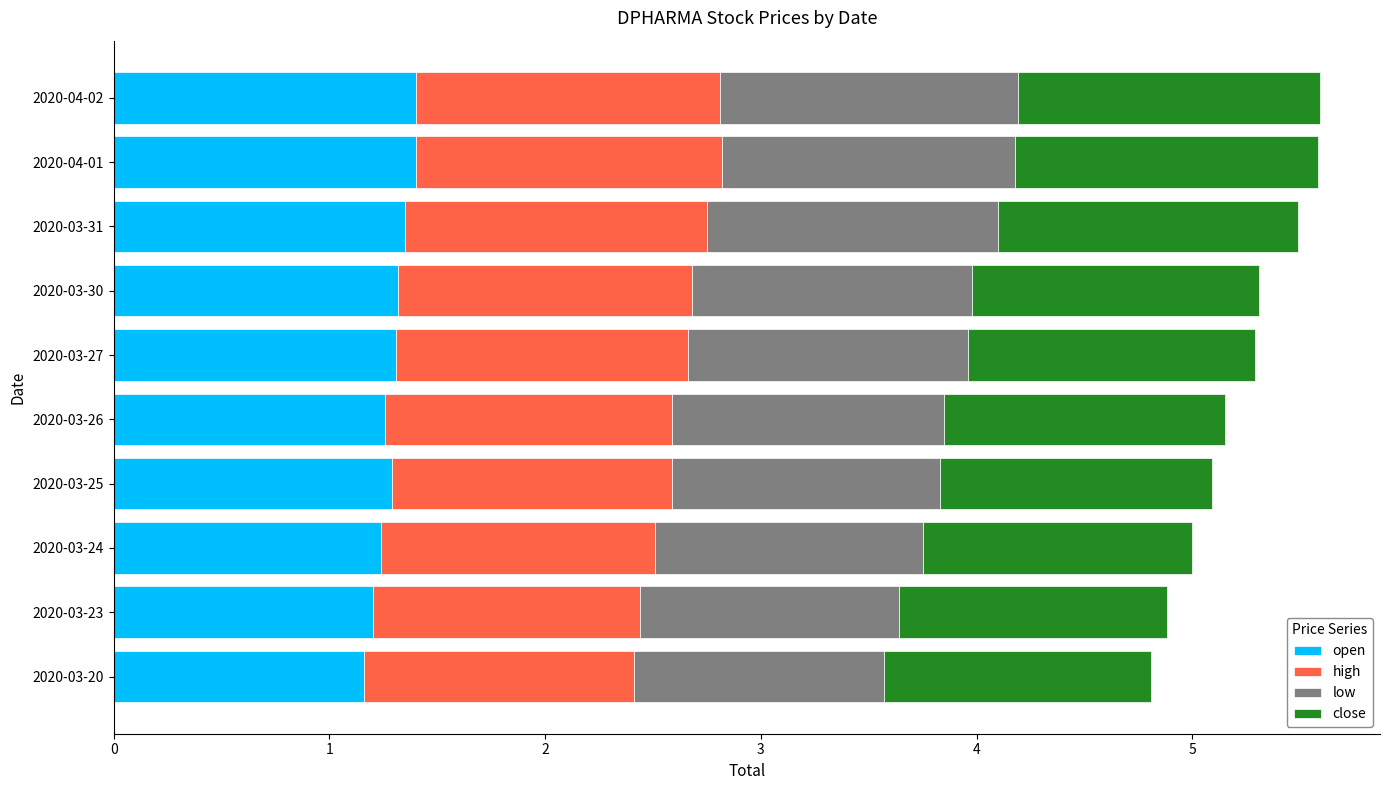

True or false: open has a value of 1.3 at 2020-03-30.

True